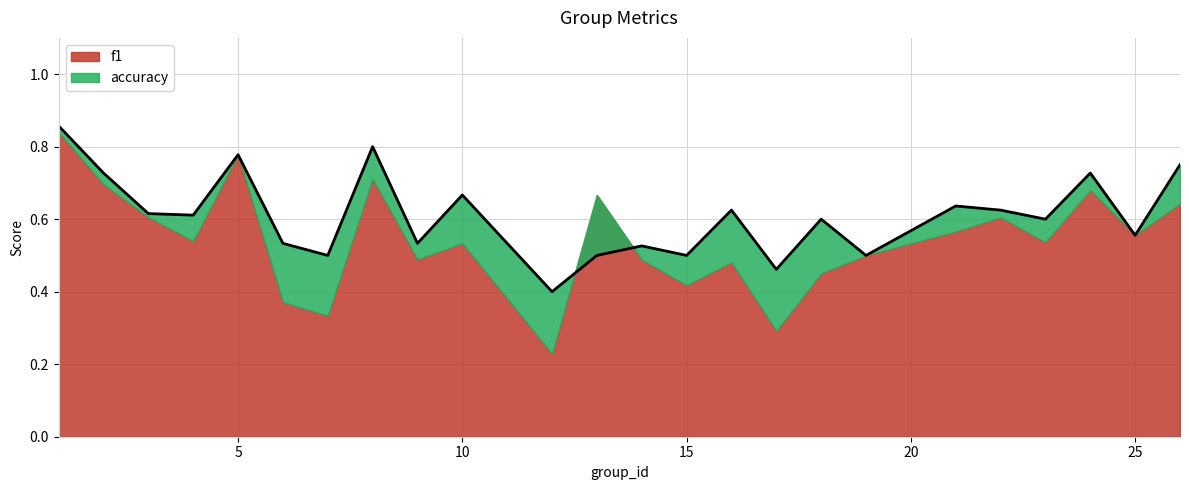

What is the difference between the maximum and minimum values?

0.5